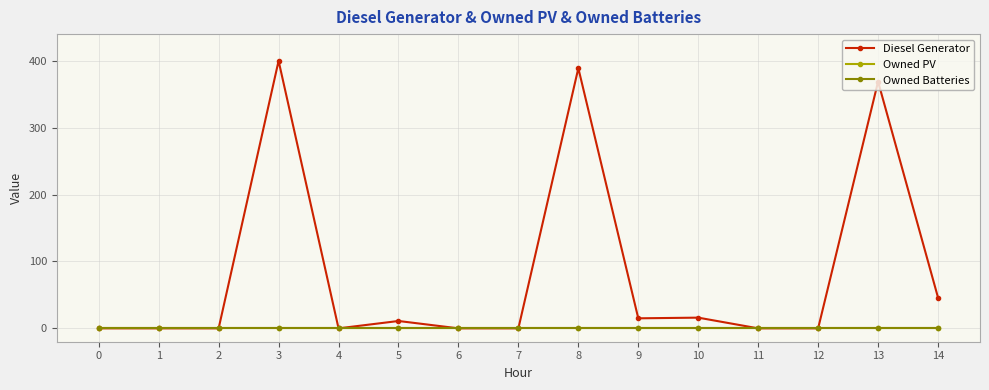

Is this an area chart (filled region under the line)?

No